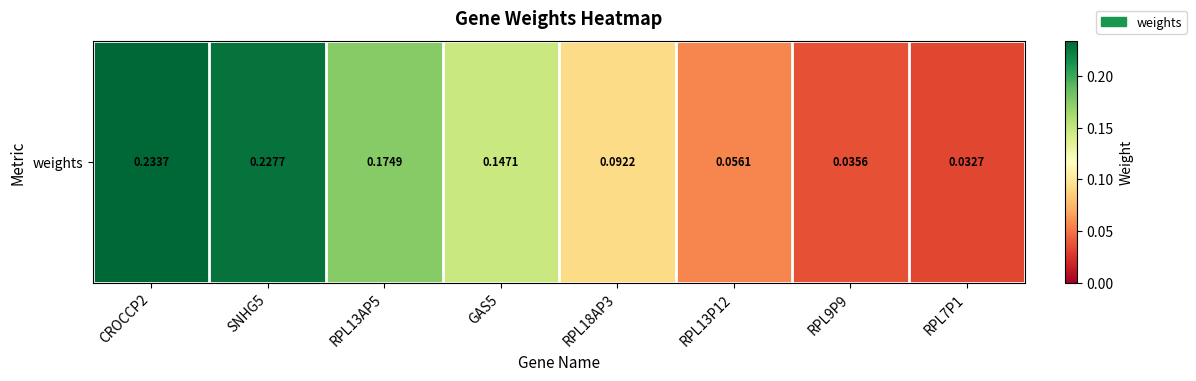

True or false: the data shows 0.0 at RPL9P9.

False